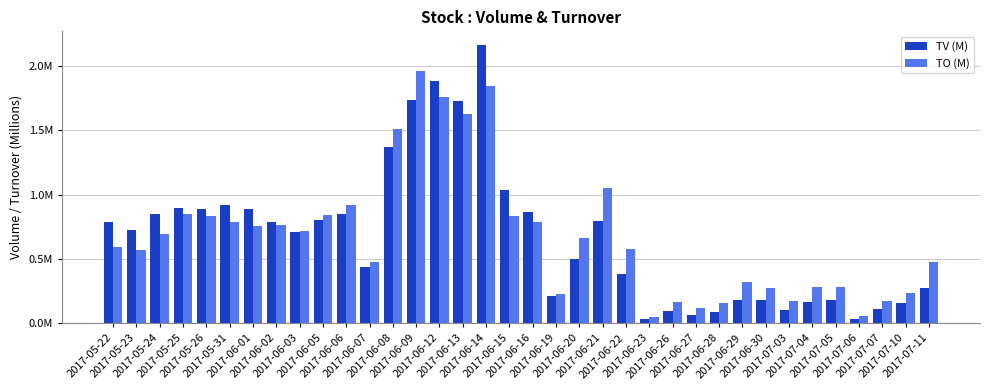

What value does the TV (M) series have at 2017-06-09?

1.7